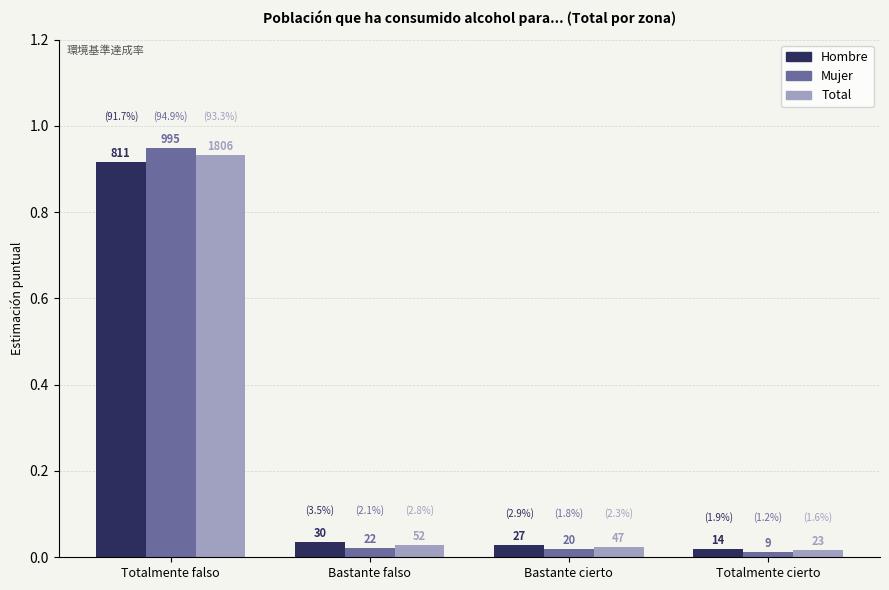

What is the sum of all Mujer values?

1.0